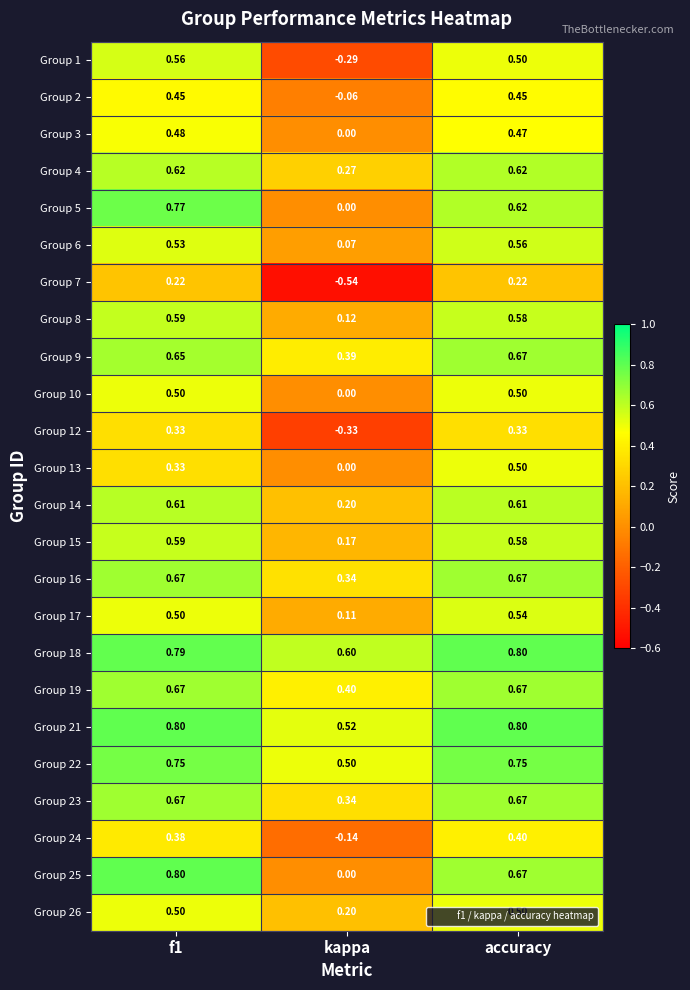

How many data points does each series have?

3